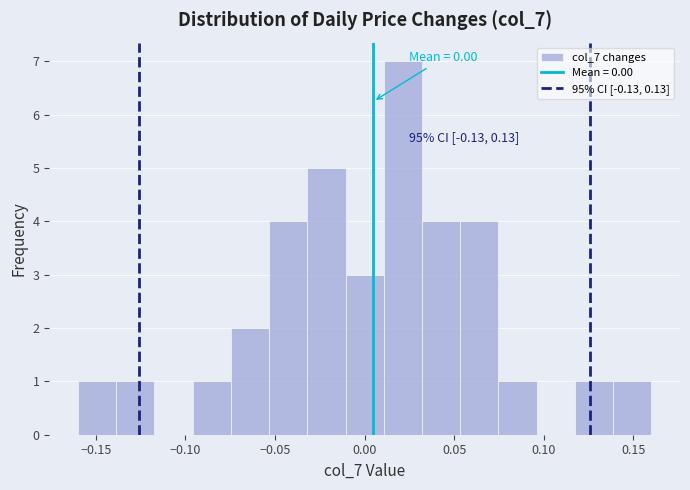

Over which range of the x-axis is the bar tallest?

0.010 to 0.030